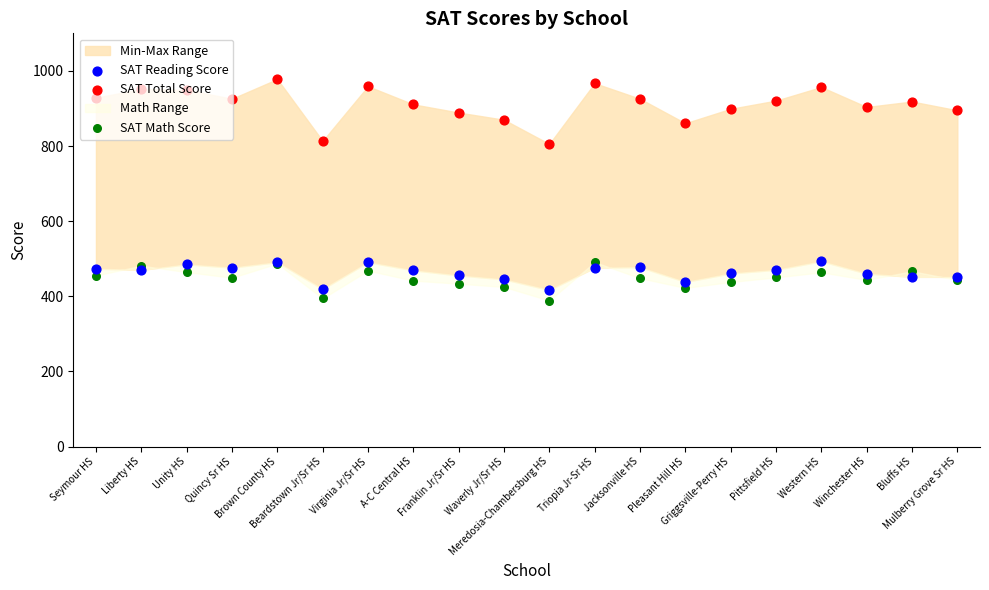

Which series reaches the maximum Y coordinate?

SAT Total Score